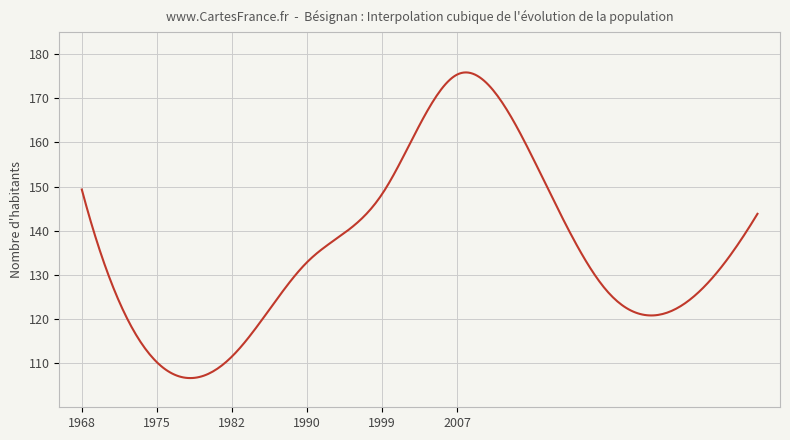

Does the chart display data point markers on the line(s)?

No